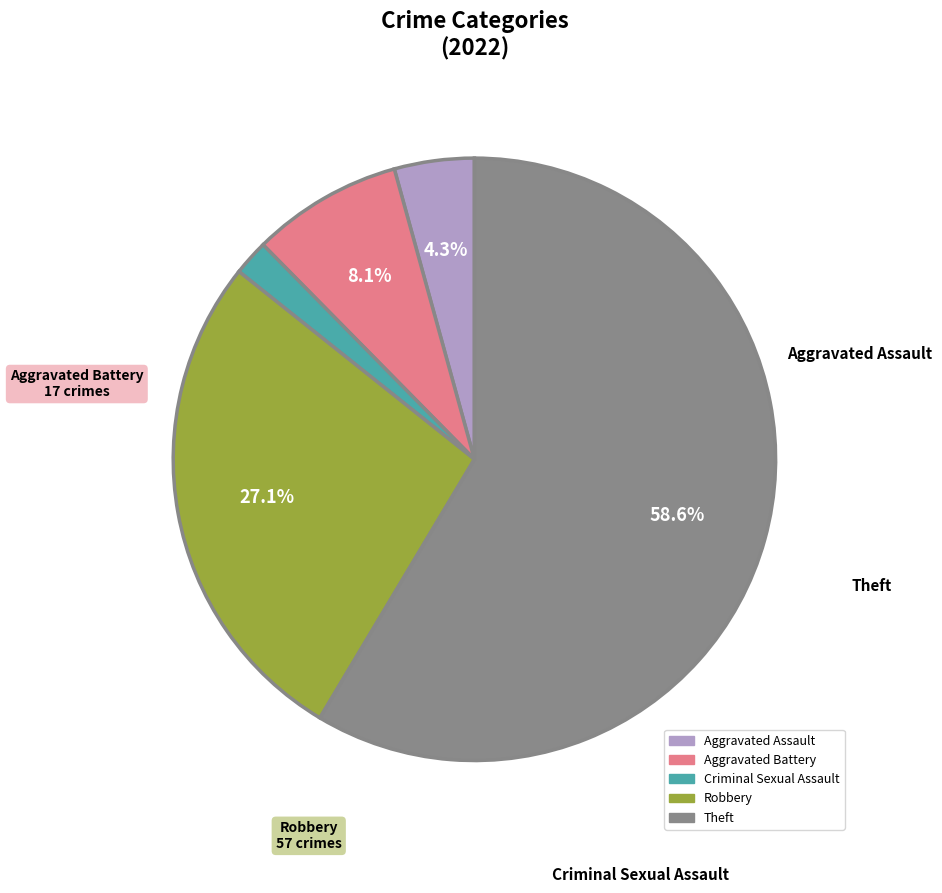

How many slices are in this pie chart?

5